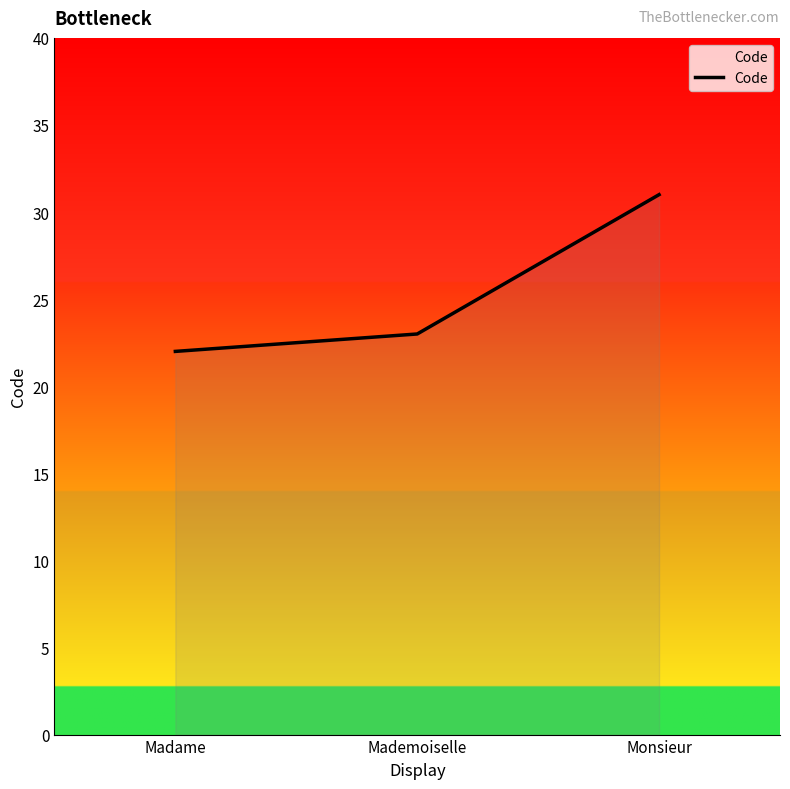

What position from the left is Monsieur?

3